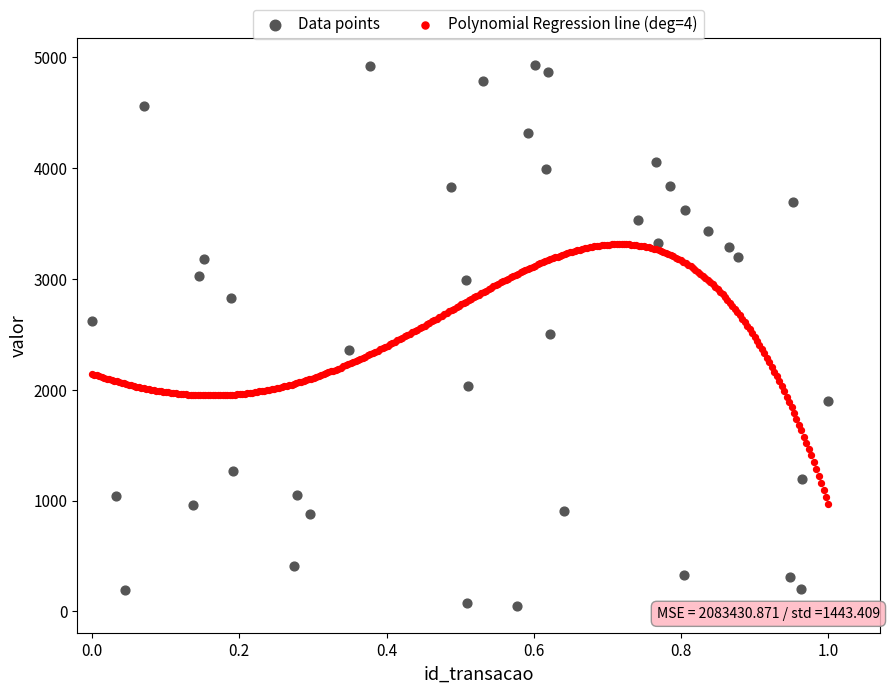

Which series has the largest Y range (max minus min)?

Data points